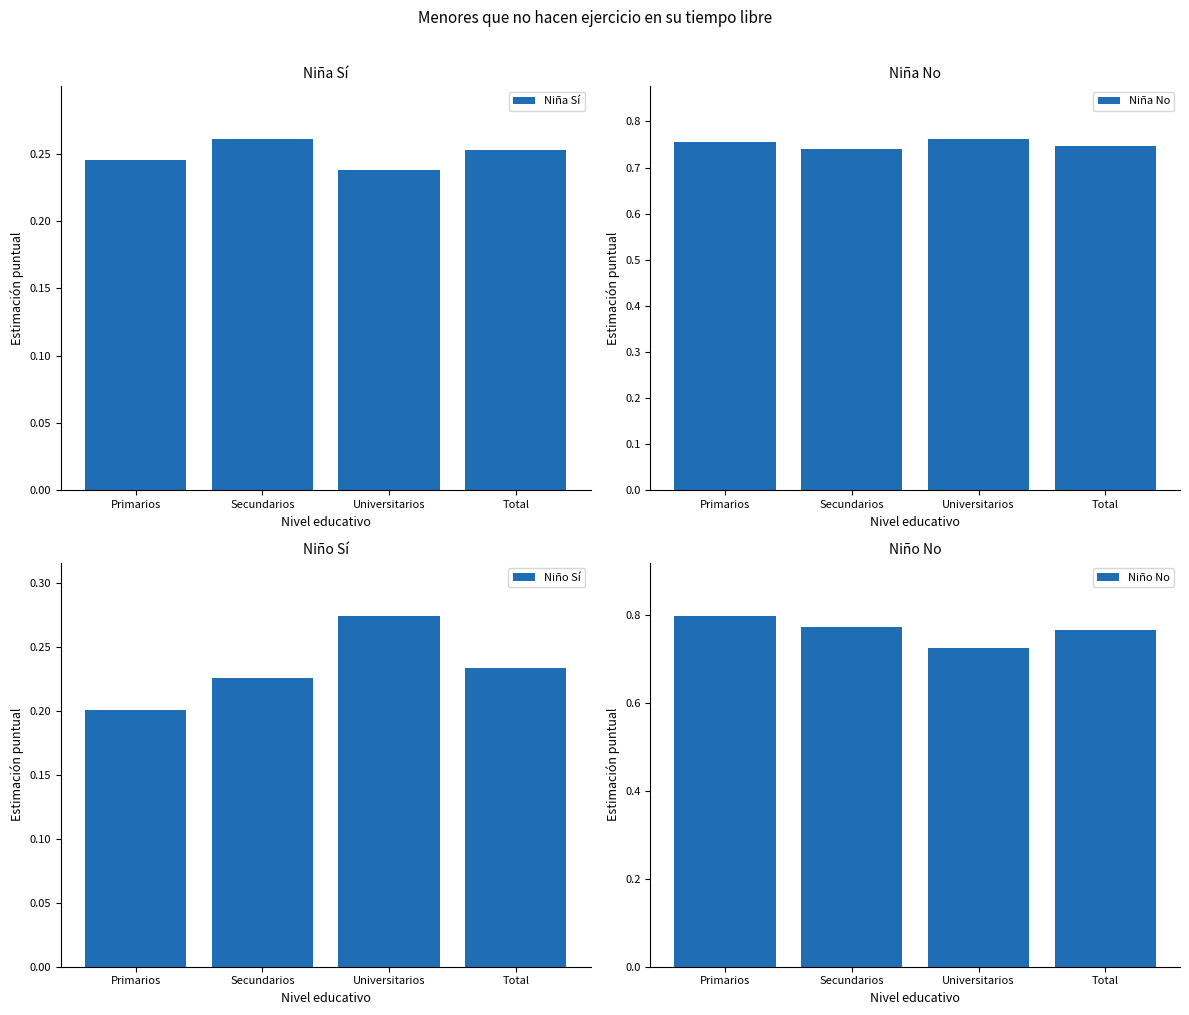

List the series in order of their peak value, lowest first.

Niña Sí, Niño Sí, Niña No, Niño No